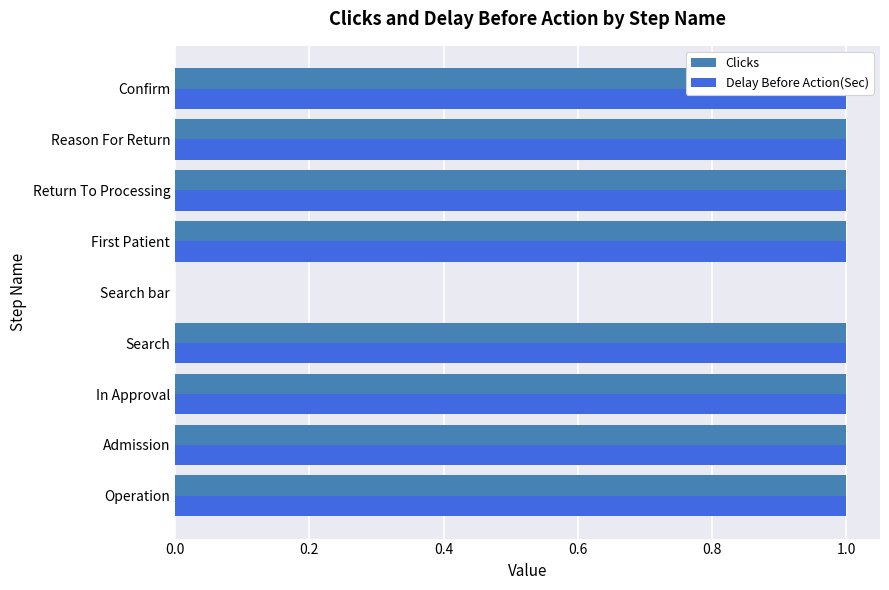

Which series has the largest range (max minus min)?

Clicks